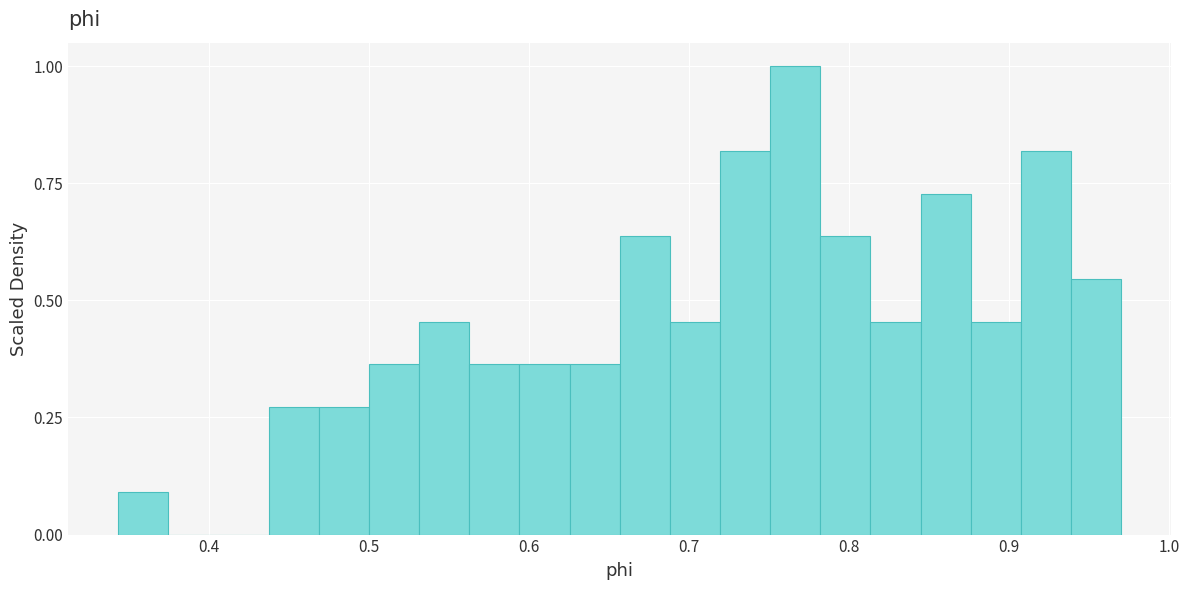

Around what value on the x-axis is the tallest bar? Give the approximate position of its centre, as read against the axis.

0.77